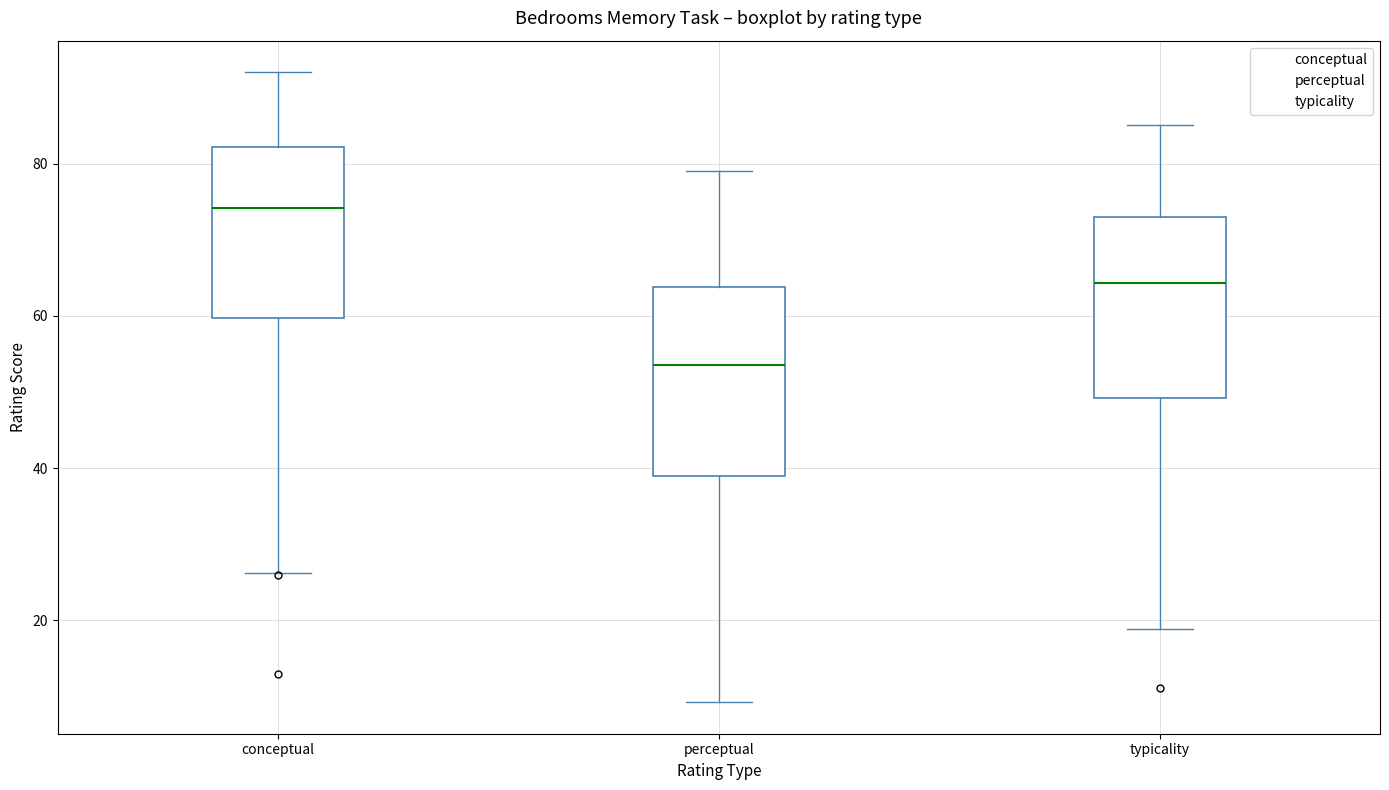

Reading left to right, read every box against the y-axis: the position of its median line, the range the box covers, and the ends of its whiskers. The values are not printed on the chart, so give them approximately, as read against the axis.

conceptual: median 74, box 60 to 82, whiskers 26 to 92
perceptual: median 54, box 38 to 64, whiskers 10 to 80
typicality: median 64, box 50 to 74, whiskers 18 to 86